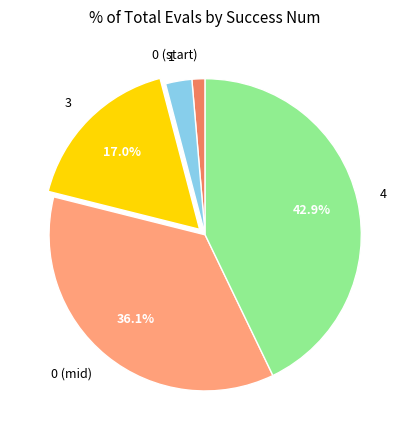

Which slice is the smallest?

0 (start)